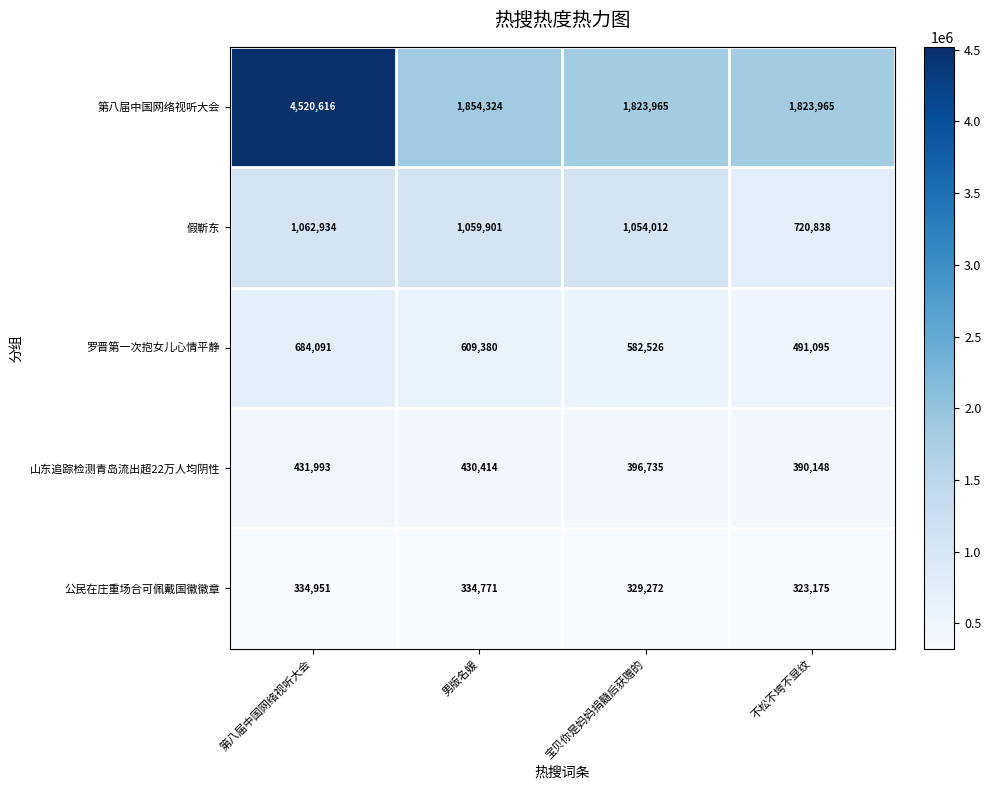

The 第八届中国网络视听大会 series shows 643434 at 宝贝你是妈妈捐髓后获赠的. True or false?

False